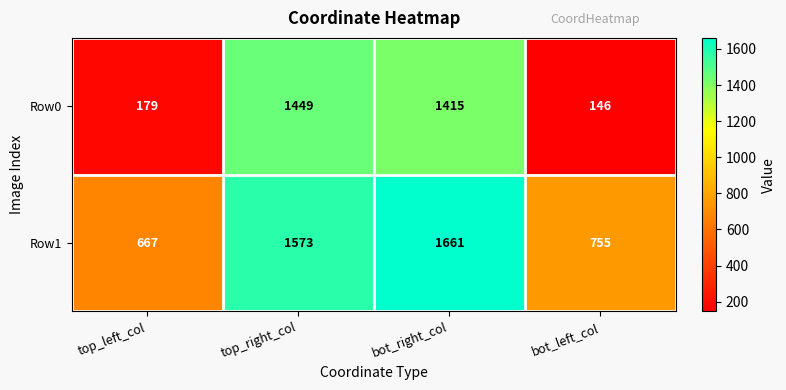

Reading right to left, what are all the values shown in this chart?

Row0: bot_left_col=146	bot_right_col=1415	top_right_col=1449	top_left_col=179
Row1: bot_left_col=755	bot_right_col=1661	top_right_col=1573	top_left_col=667